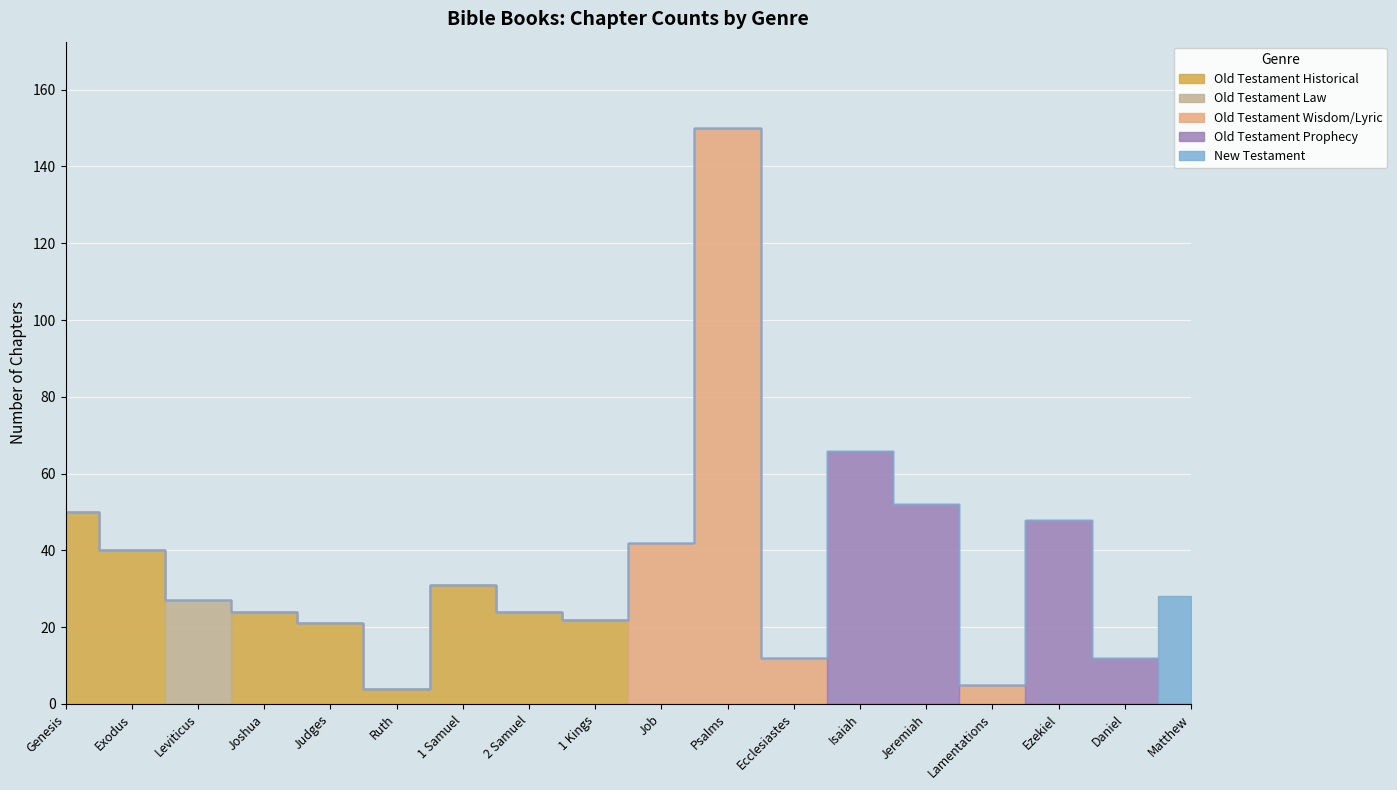

What are all the series names shown in the legend?

Old Testament Historical, Old Testament Law, Old Testament Wisdom/Lyric, Old Testament Prophecy, New Testament